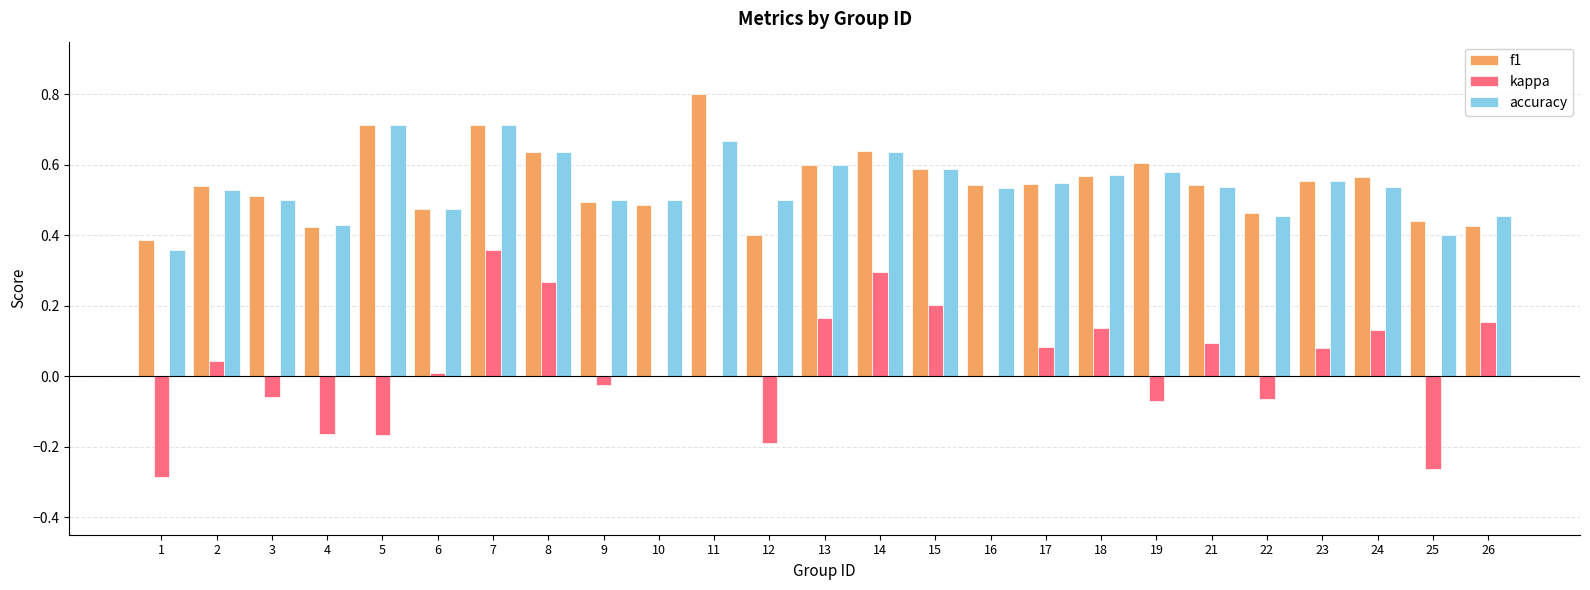

What is the maximum value shown in the chart?

0.8